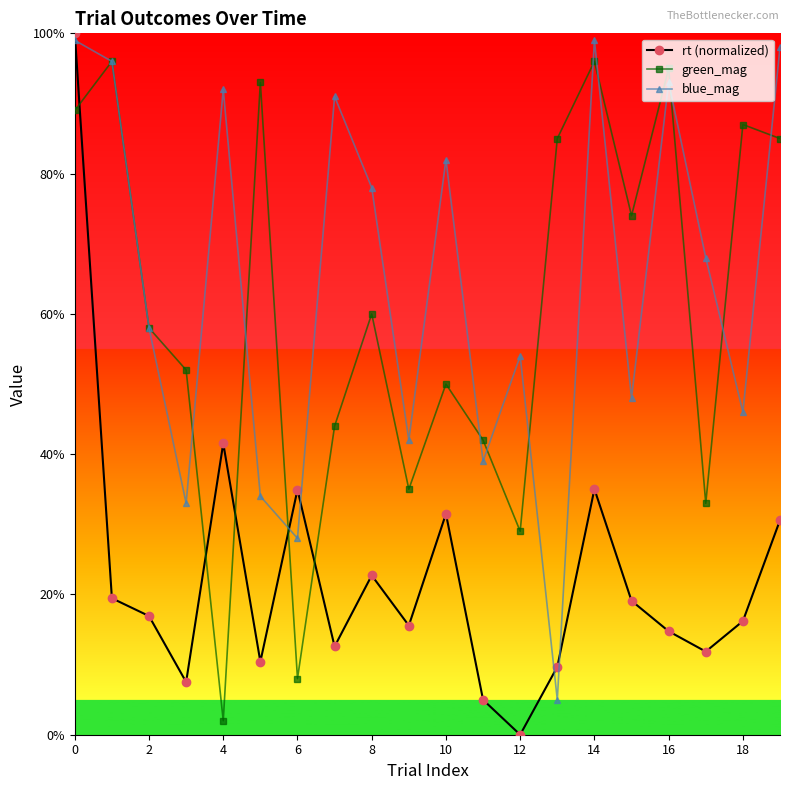

What is the difference between the maximum and minimum values in the blue_mag series?

0.9